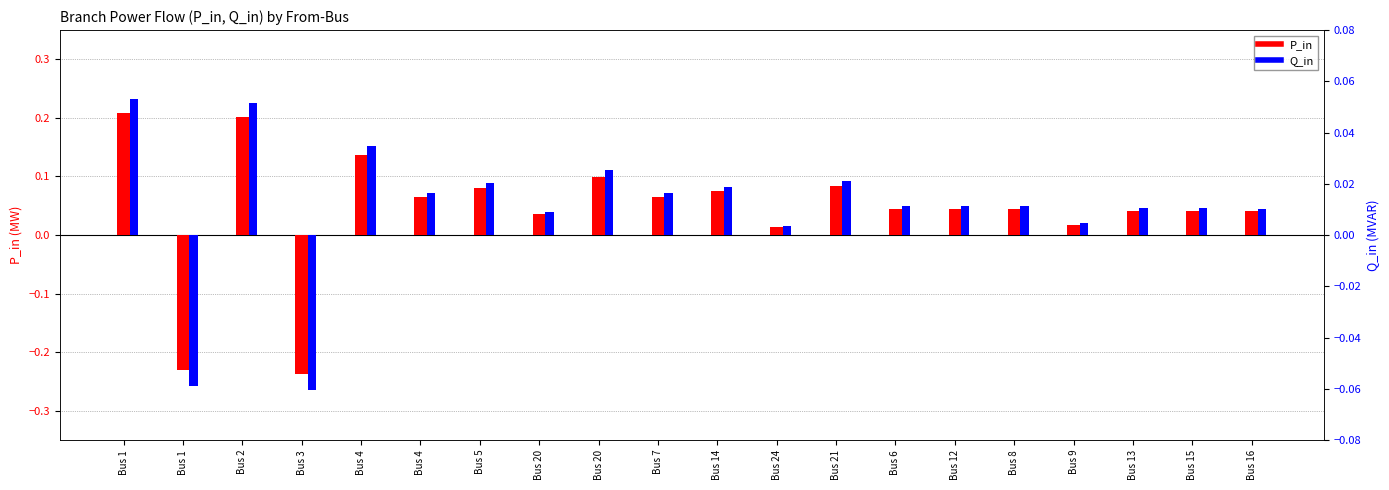

What is the sum of all Q_in values?

0.2